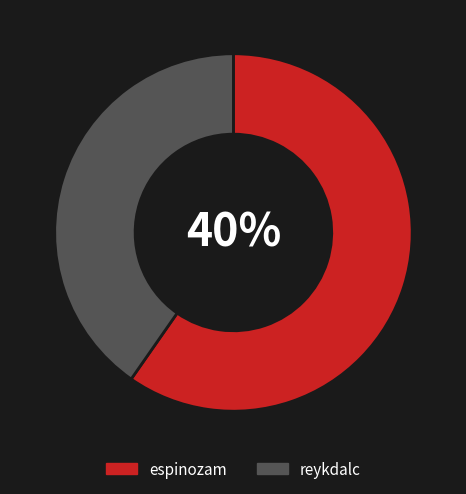

Which category has the biggest portion of the pie?

espinozam